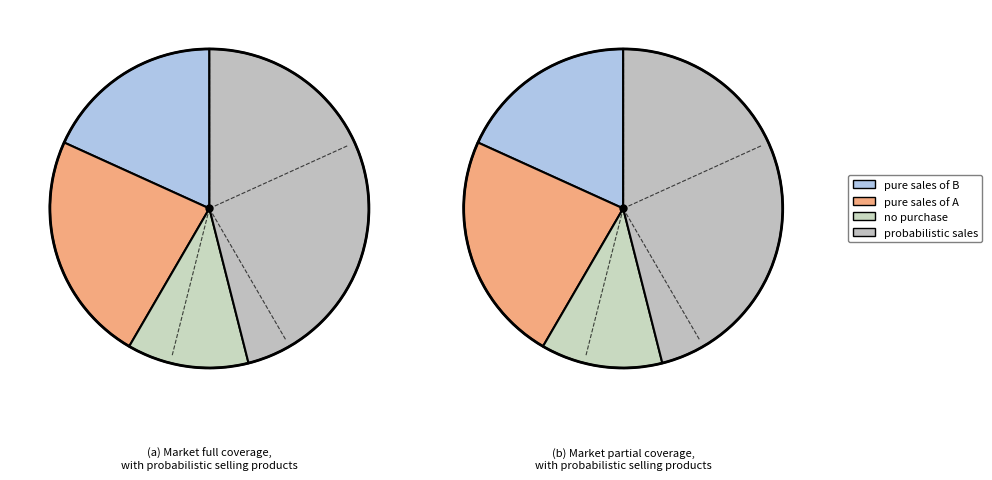

To the nearest percent, what is the combined percentage of 1 and 3?

39%